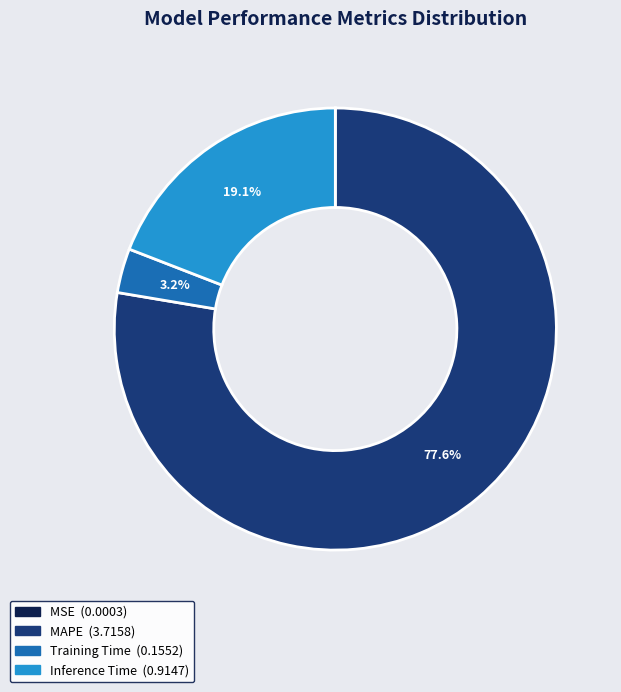

Does any single category account for the majority?

Yes